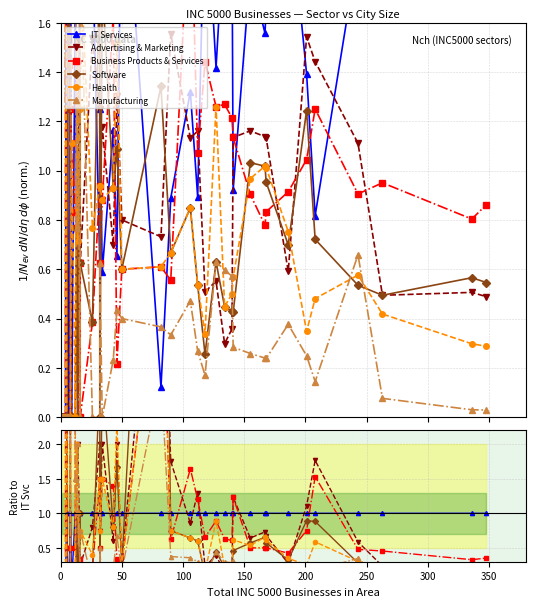

Which series has the largest total across all categories?

Business Products & Services